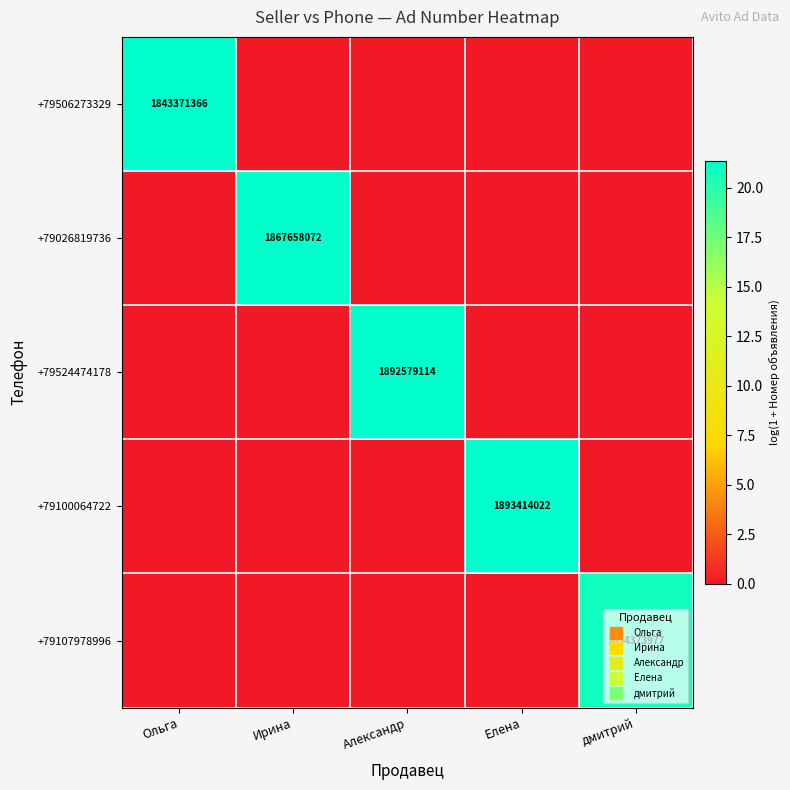

What is the total value across all series at Ольга?

21.3